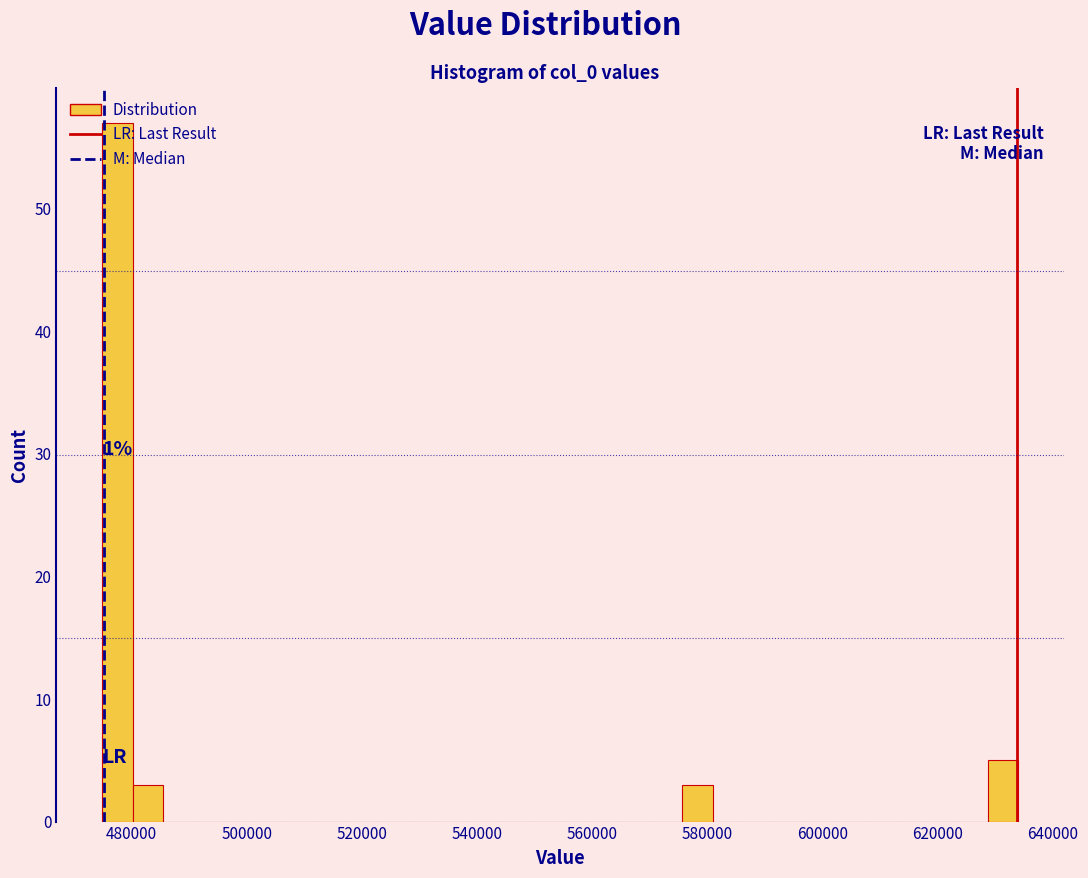

Read against the x-axis, roughly where is the centre of the tallest bar?

478000